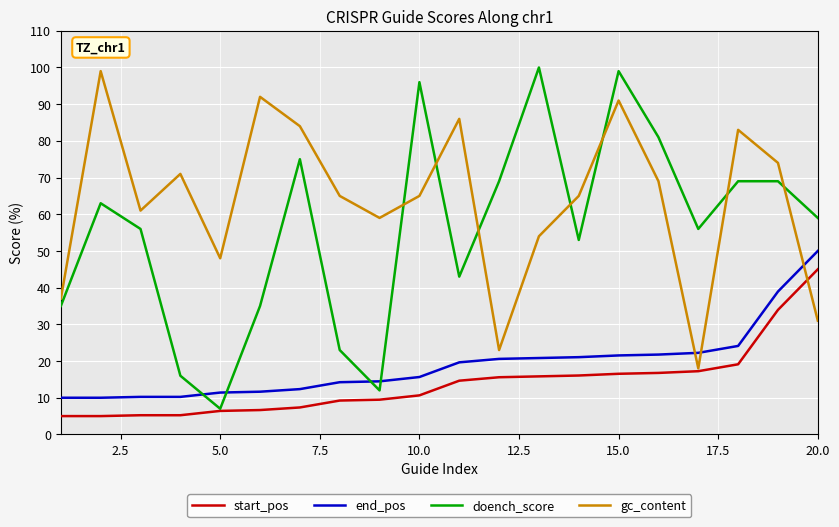

What is the highest value of the gc_content series?

99.0